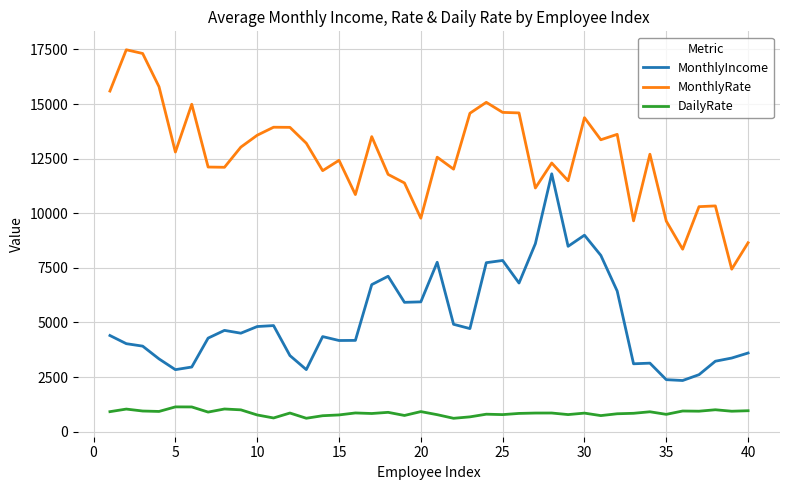

Rank the series by their maximum value, from lowest to highest.

DailyRate, MonthlyIncome, MonthlyRate